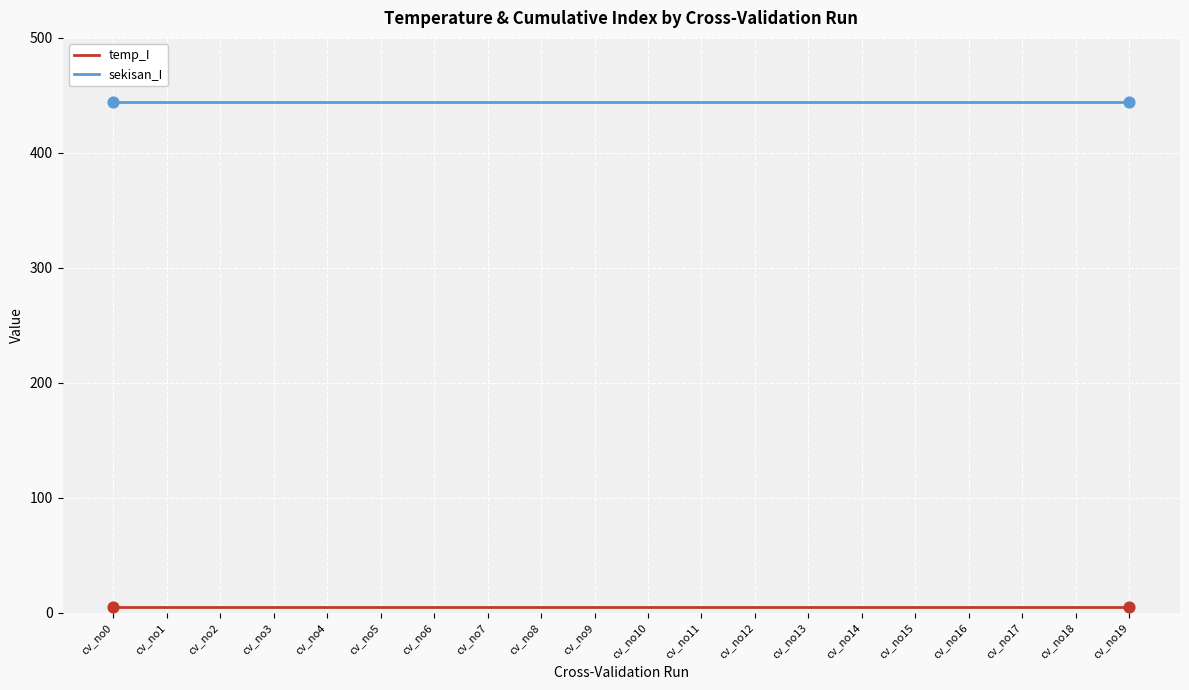

Which series has the largest total across all categories?

sekisan_I